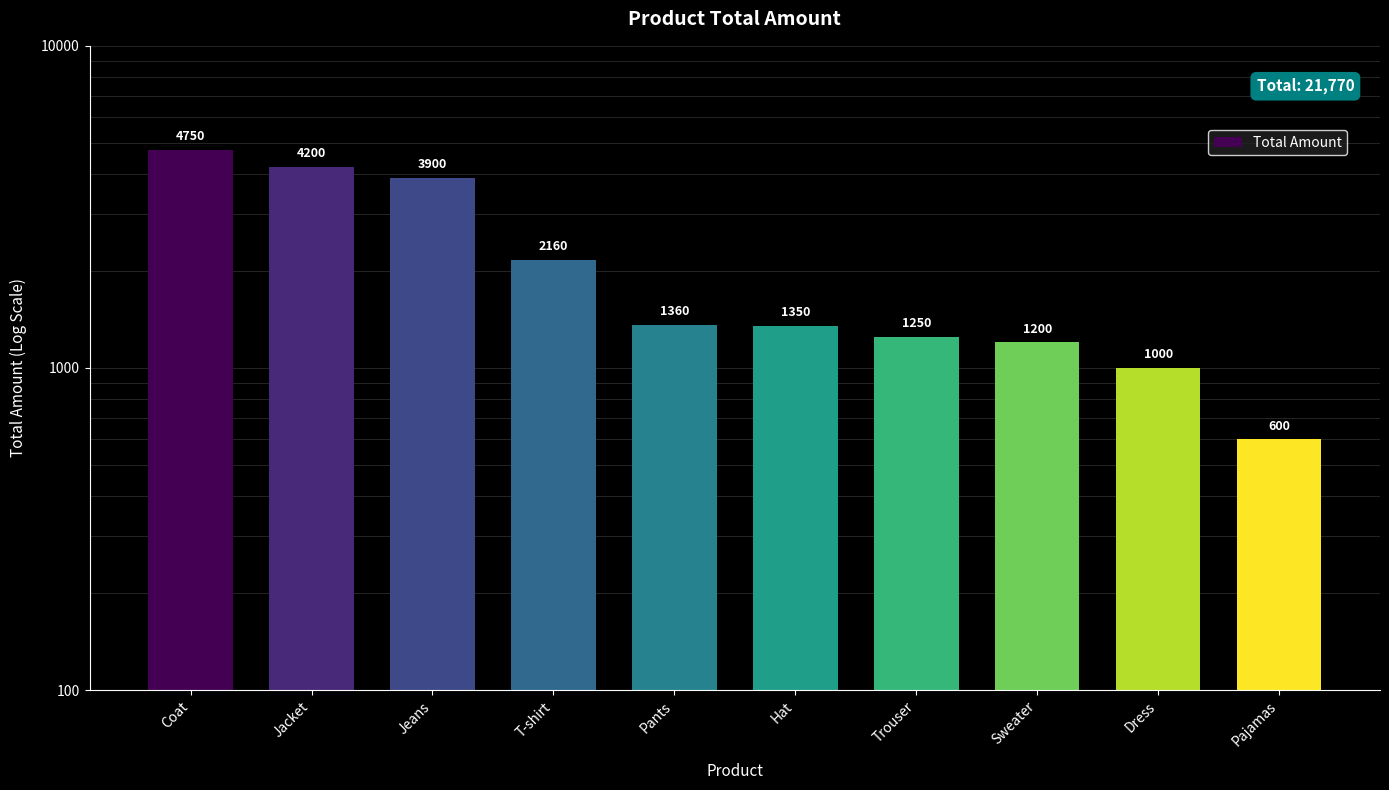

Read the value at Trouser, to the nearest 50.

1250